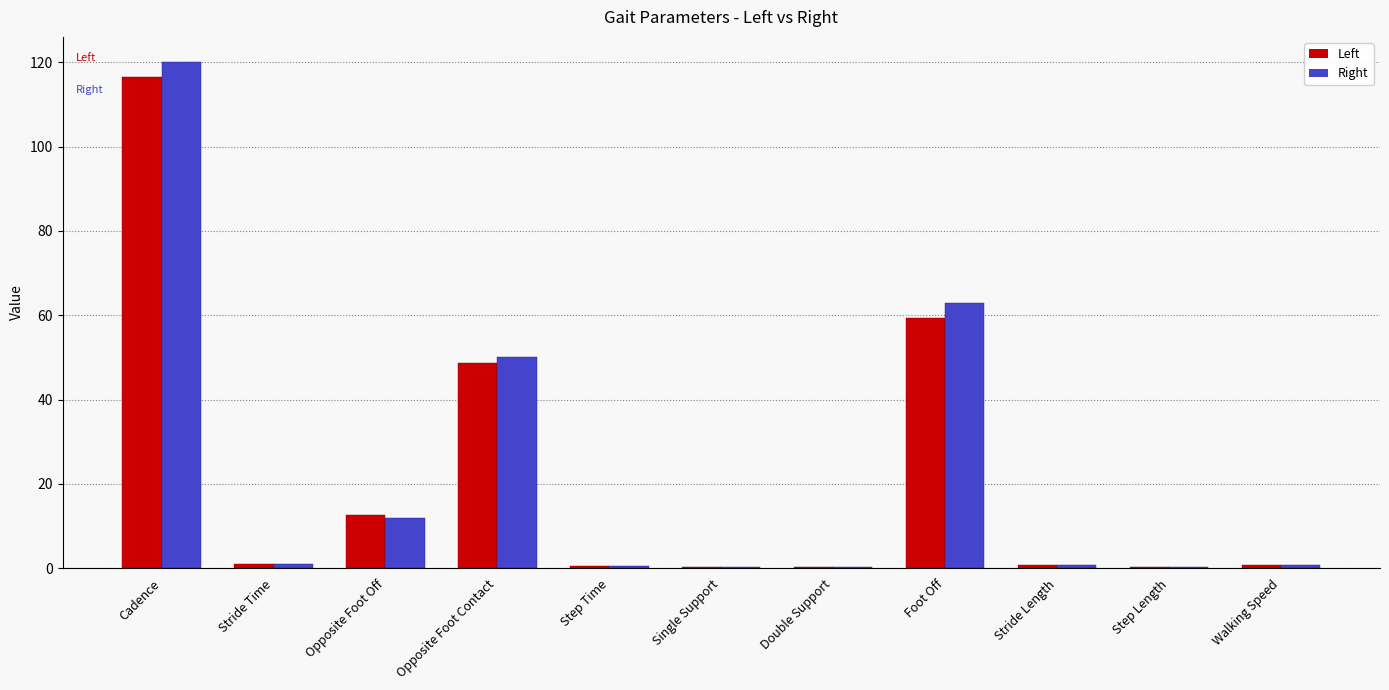

Is the value of Left at Cadence greater than the value of Right at Double Support?

Yes